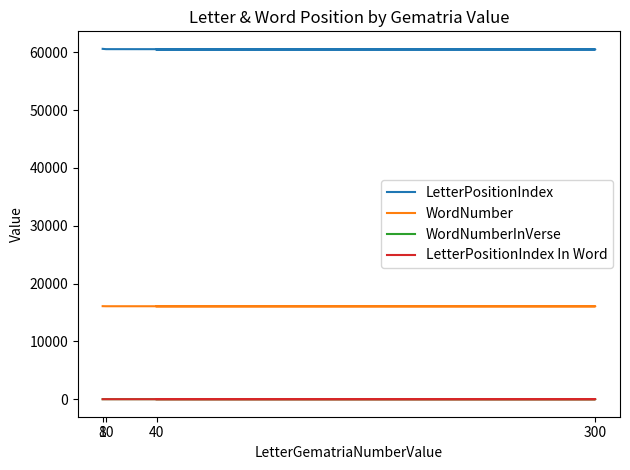

Which series changed the most between 40 and 300?

LetterPositionIndex